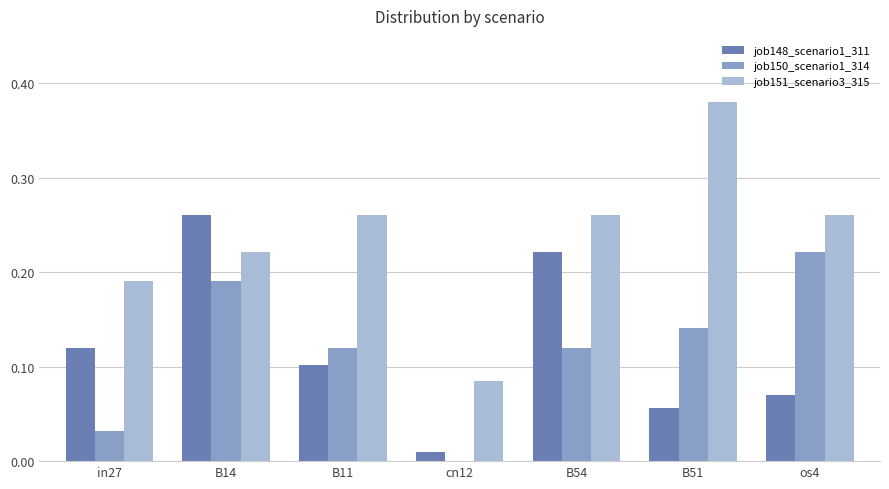

The job148_scenario1_311 series shows 0.2 at in27. True or false?

False